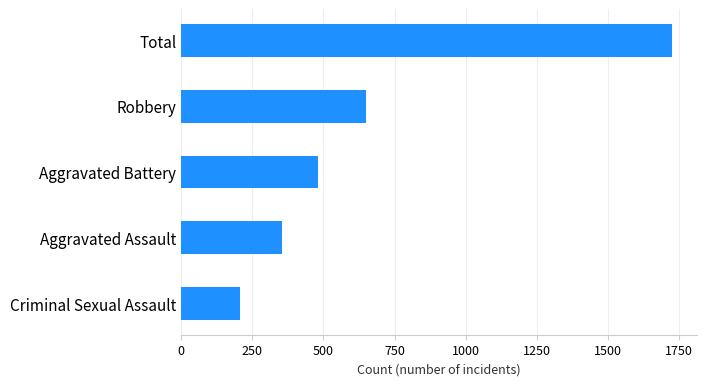

How many categories are shown in the chart?

5